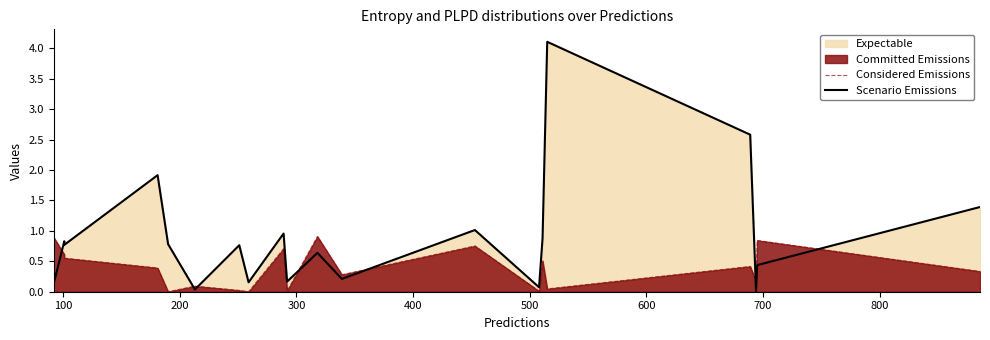

Reading left to right, list all the values displayed in this chart.

Considered Emissions: 0.9	0.6	0.6	0.4	0.0	0.1	0.0	0.0	0.7	0.0	0.9	0.3	0.8	0.0	0.5	0.0	0.4	0.2	0.8	0.3
Scenario Emissions: 0.1	0.8	0.8	1.9	0.8	0.0	0.8	0.2	1.0	0.2	0.6	0.2	1.0	0.1	0.9	4.1	2.6	0.0	0.4	1.4